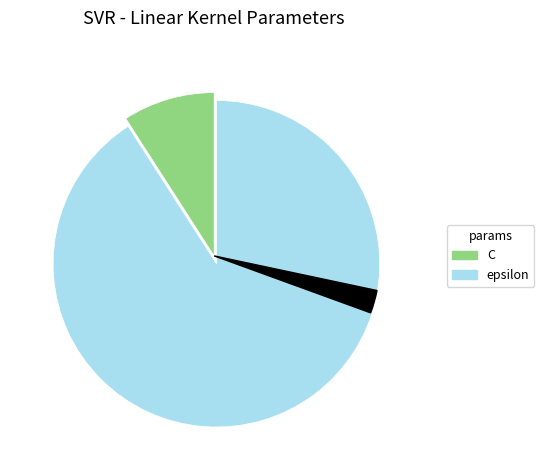

What percentage is the C slice, to the nearest percent?

9%